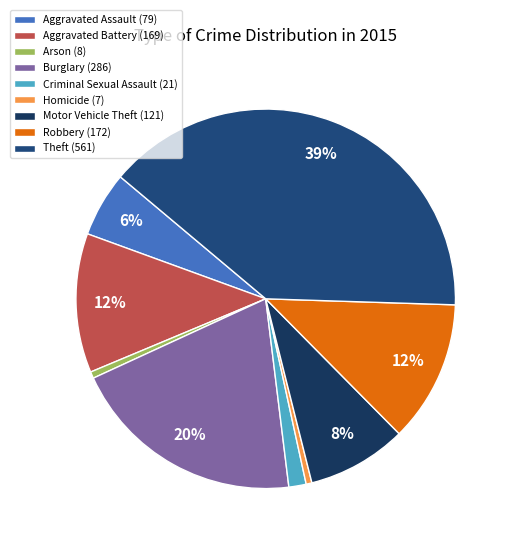

The Homicide slice represents 0% of the pie. True or false?

True